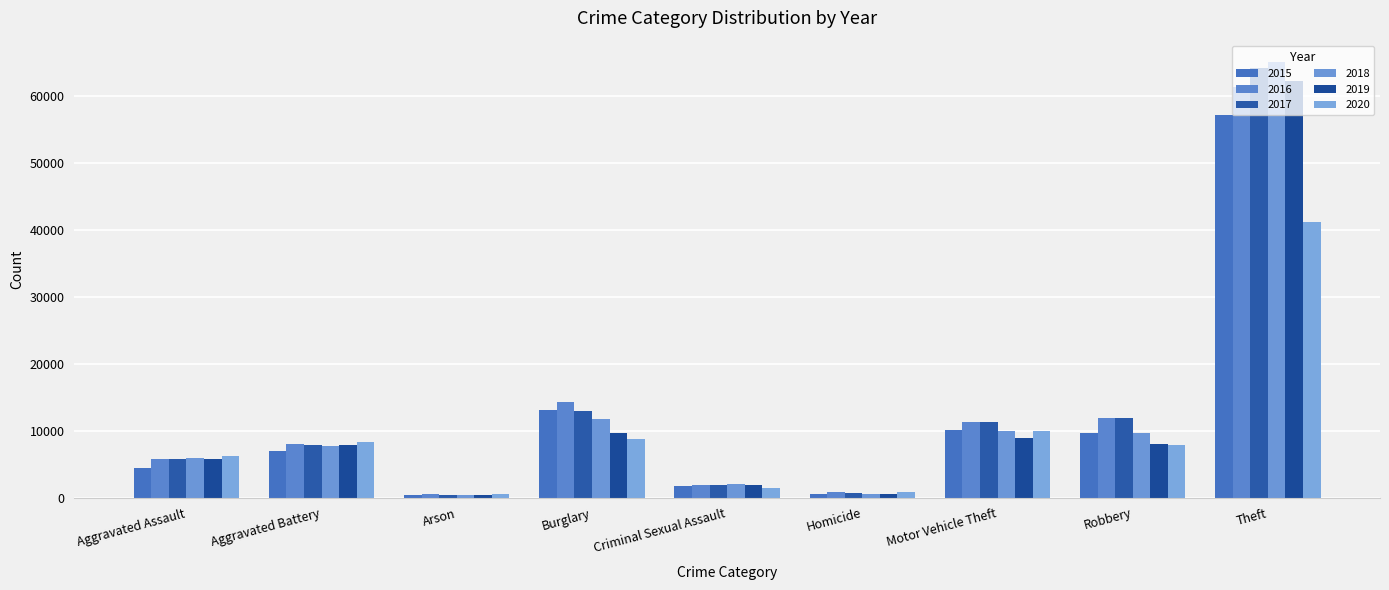

What is the minimum value shown in the chart?

372